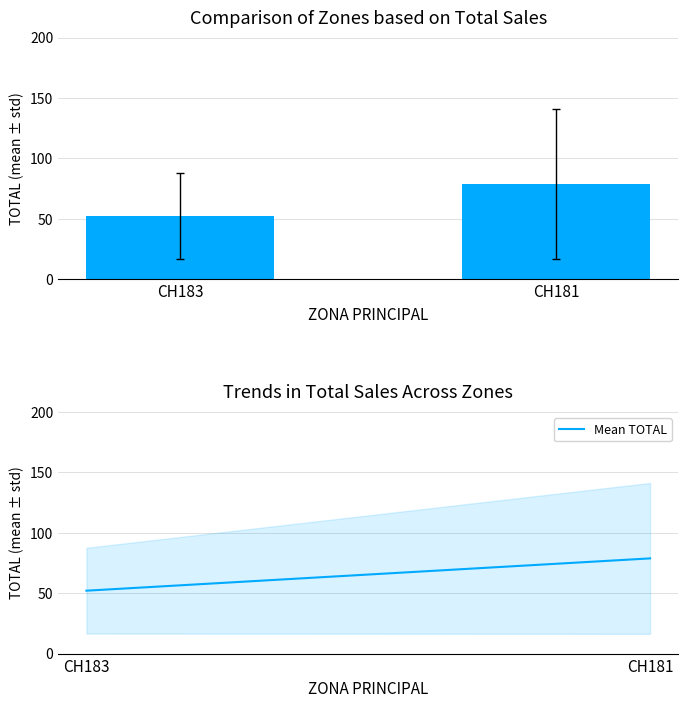

List the labels in order of value, largest first.

CH181, CH183